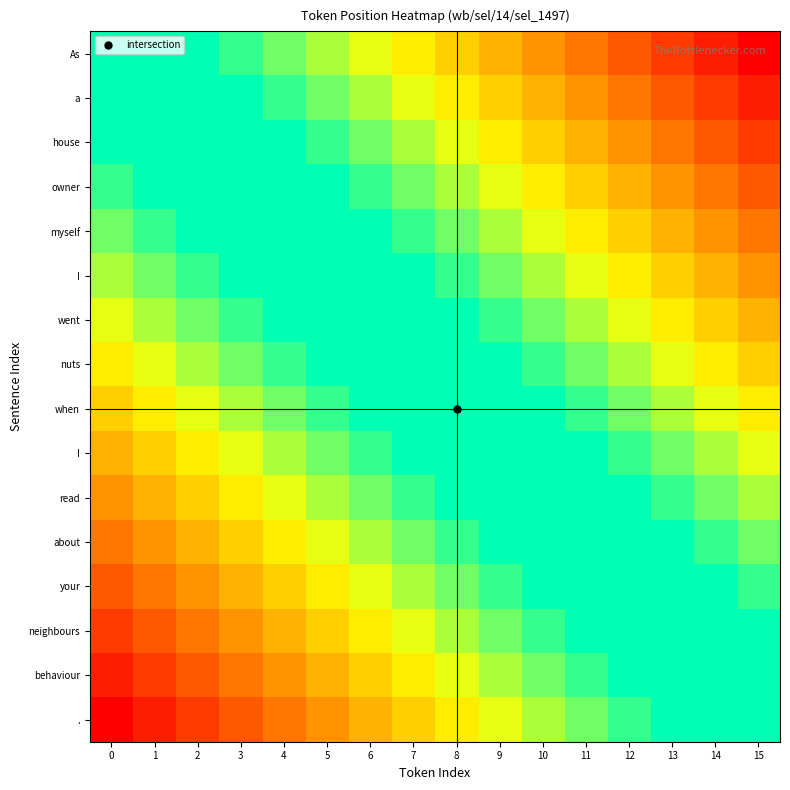

What is the greatest value displayed?

1.0